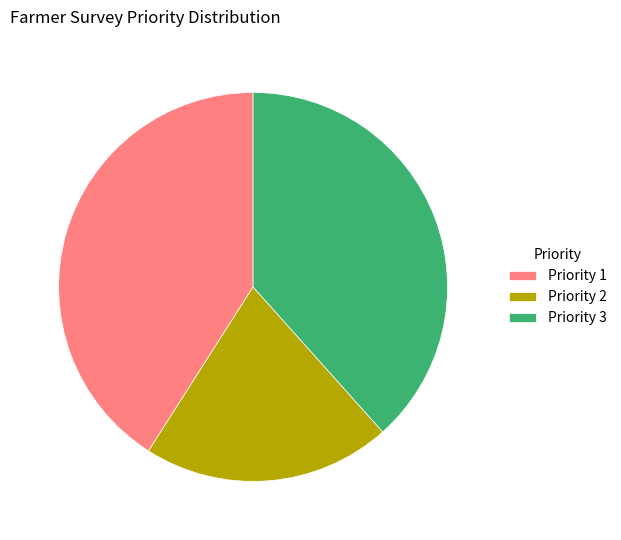

Rank the categories by value from lowest to highest.

Priority 2, Priority 3, Priority 1